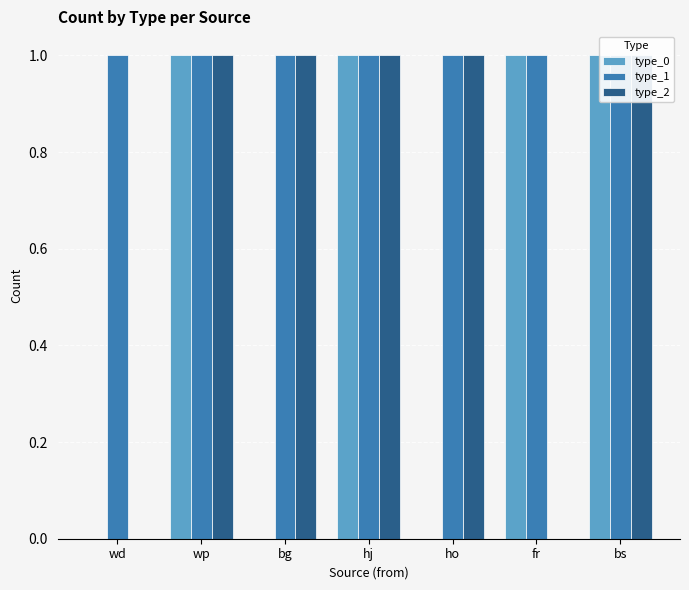

Which has a higher value, hj or bg?

hj